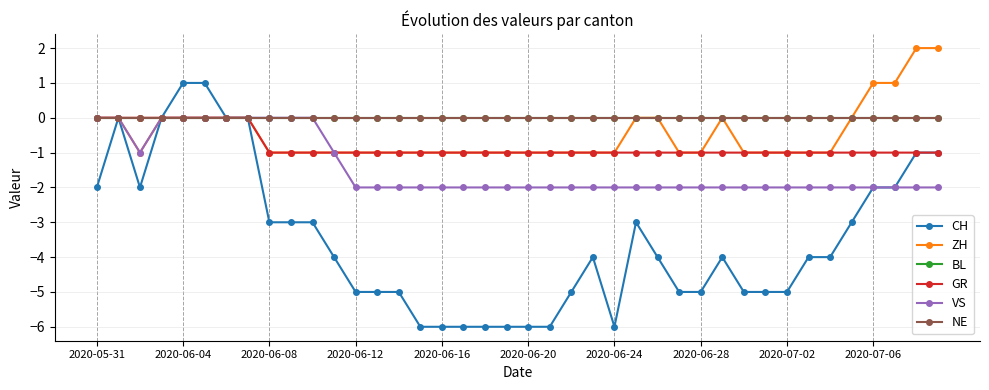

Does the chart have visible grid lines?

Yes